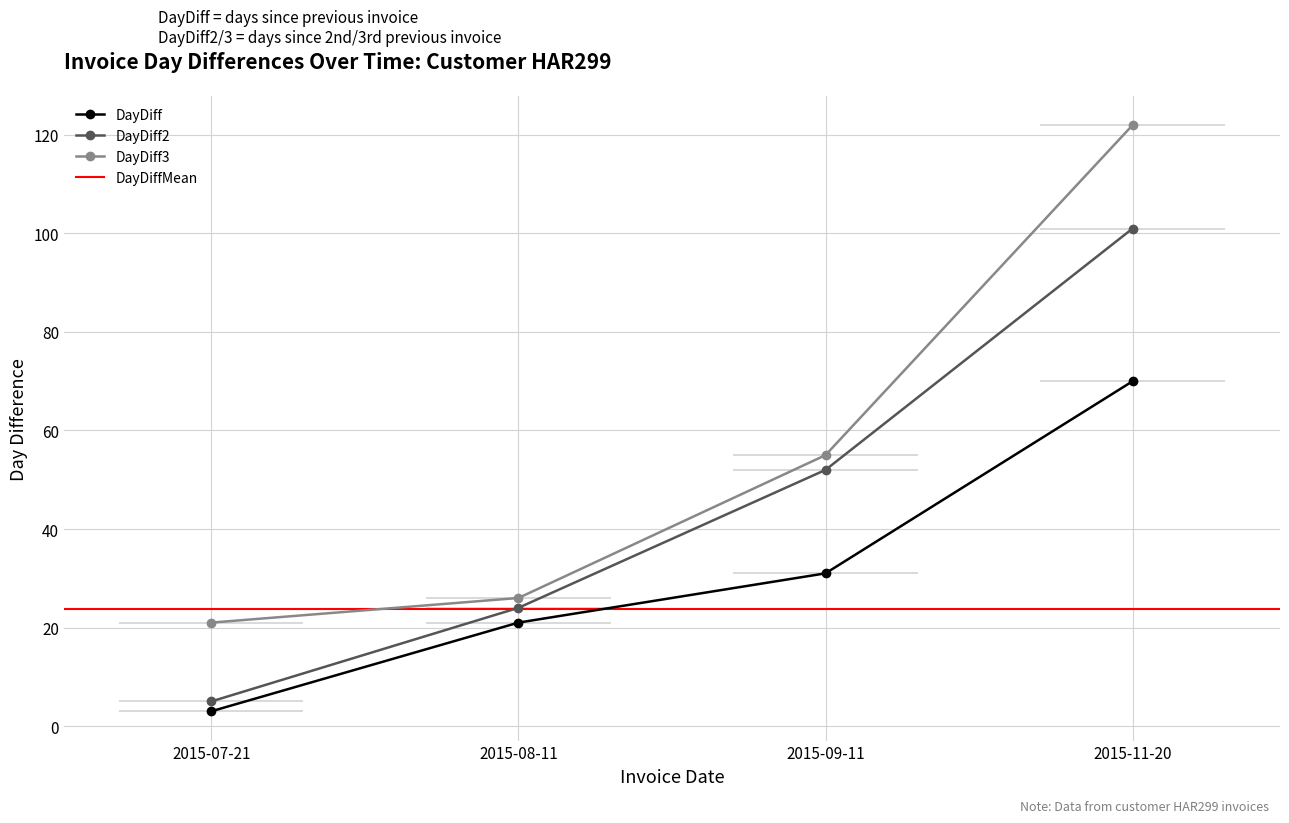

At which label is DayDiff2 closest to 53?

2015-09-11